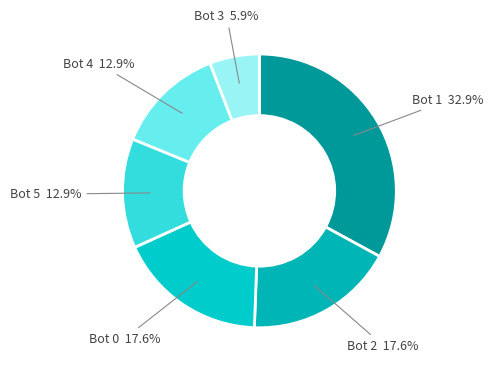

Which slice is the largest?

Bot 1